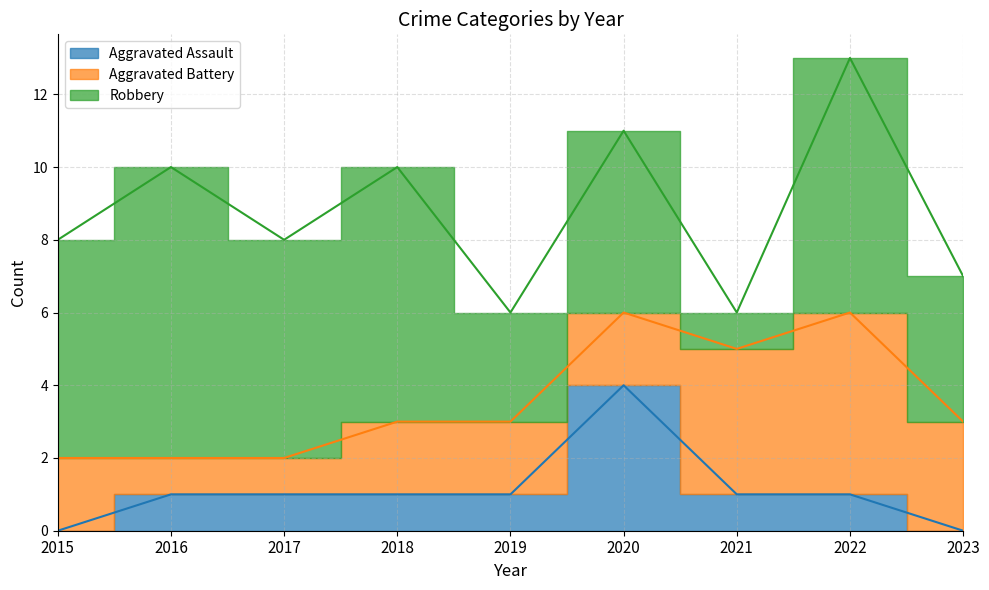

Which series changed the most between 2015 and 2023?

Robbery